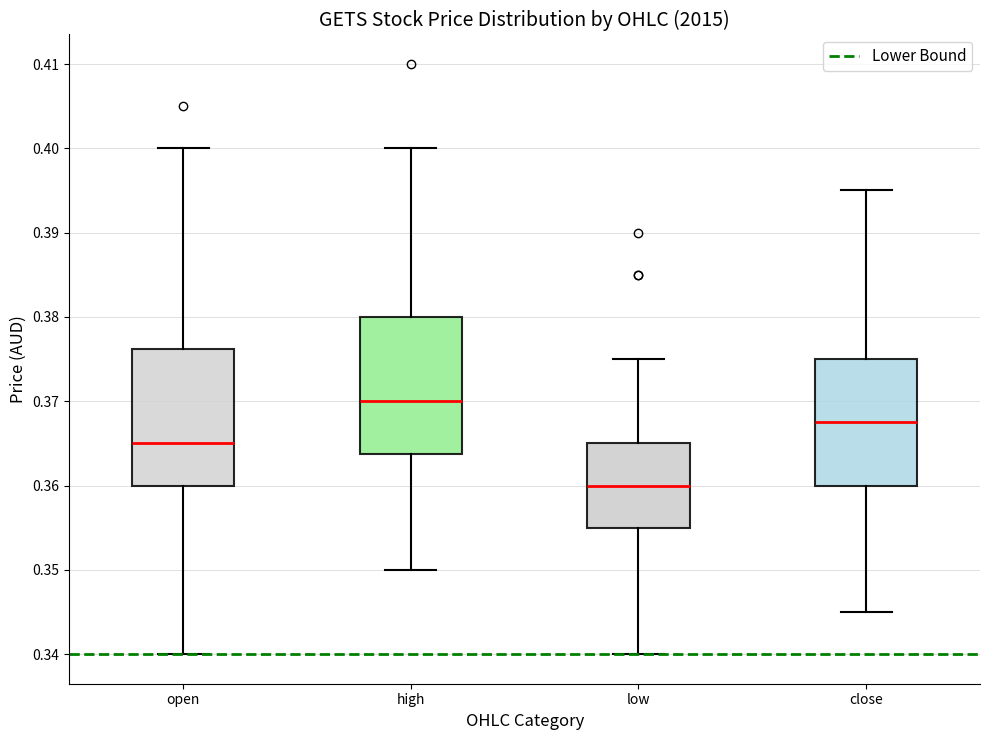

Reading left to right, read every box against the y-axis: the position of its median line, the range the box covers, and the ends of its whiskers. The values are not printed on the chart, so give them approximately, as read against the axis.

open: median 0.365, box 0.360 to 0.376, whiskers 0.340 to 0.400
high: median 0.370, box 0.364 to 0.380, whiskers 0.350 to 0.400
low: median 0.360, box 0.355 to 0.365, whiskers 0.340 to 0.375
close: median 0.368, box 0.360 to 0.375, whiskers 0.345 to 0.395